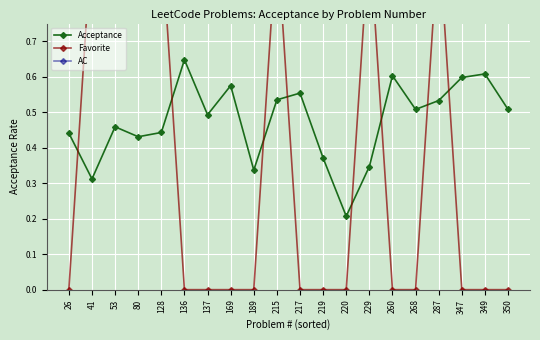

True or false: Acceptance has more than 1 interior local peaks.

True